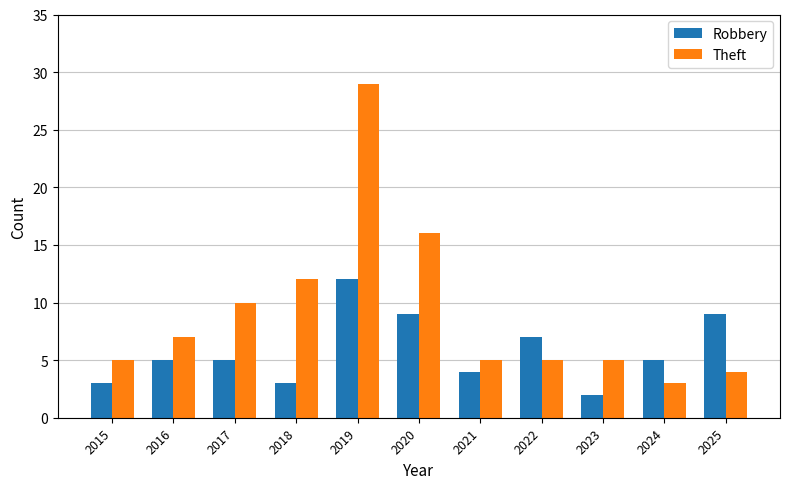

What is the value of the Theft bar at the 2nd from the left?

7